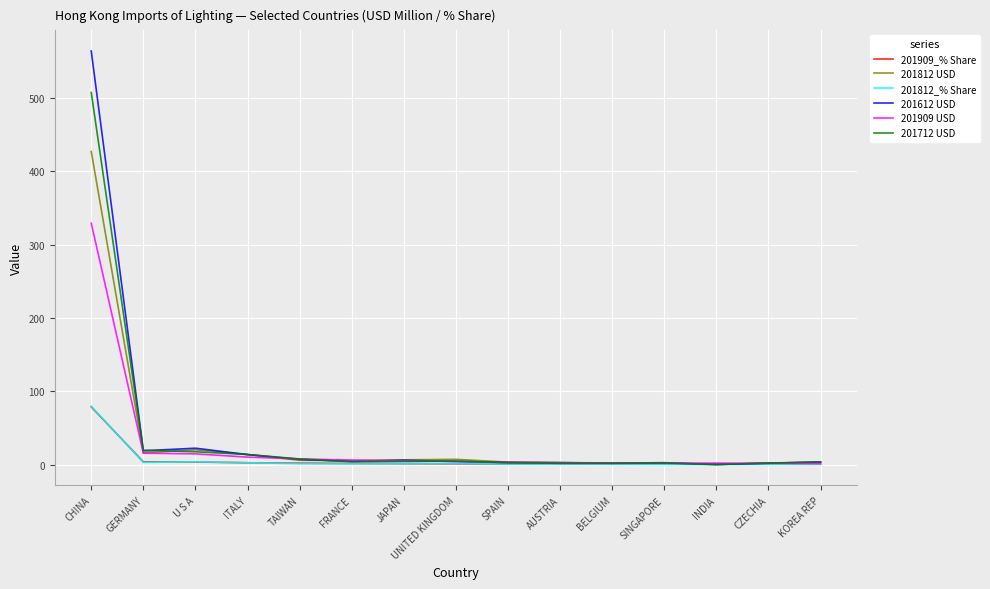

Which label corresponds to the largest value in the chart?

CHINA